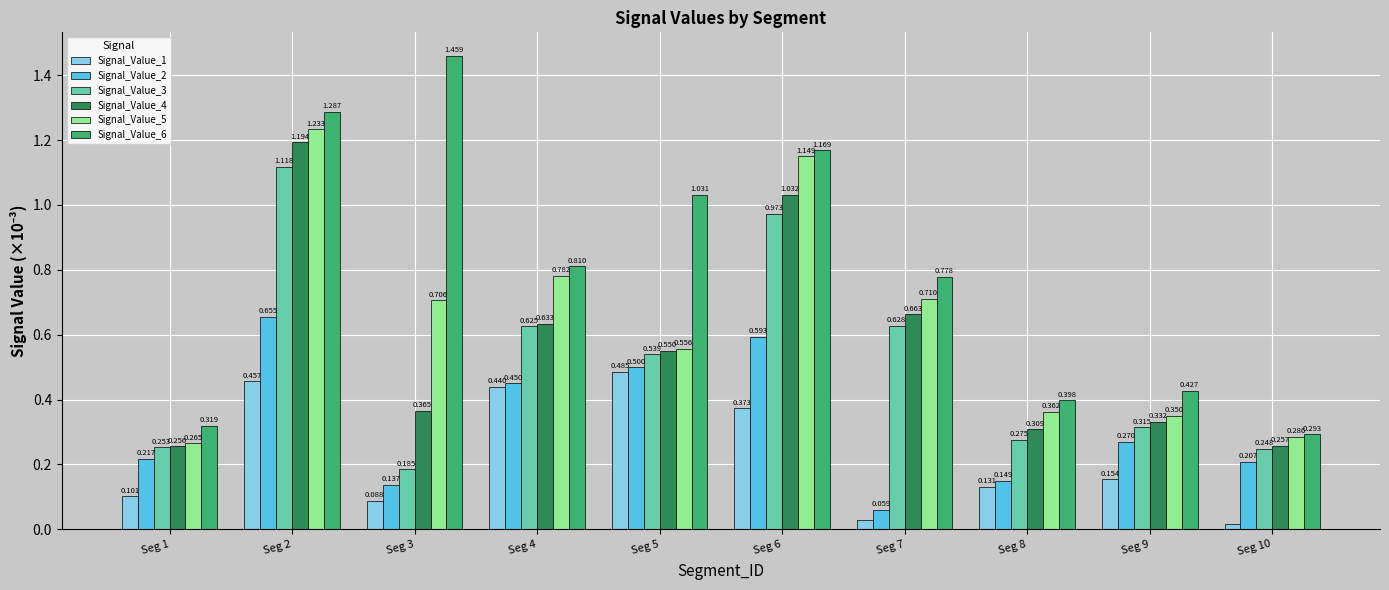

Is the value of Signal_Value_2 at Seg 9 greater than the value of Signal_Value_6 at Seg 1?

No